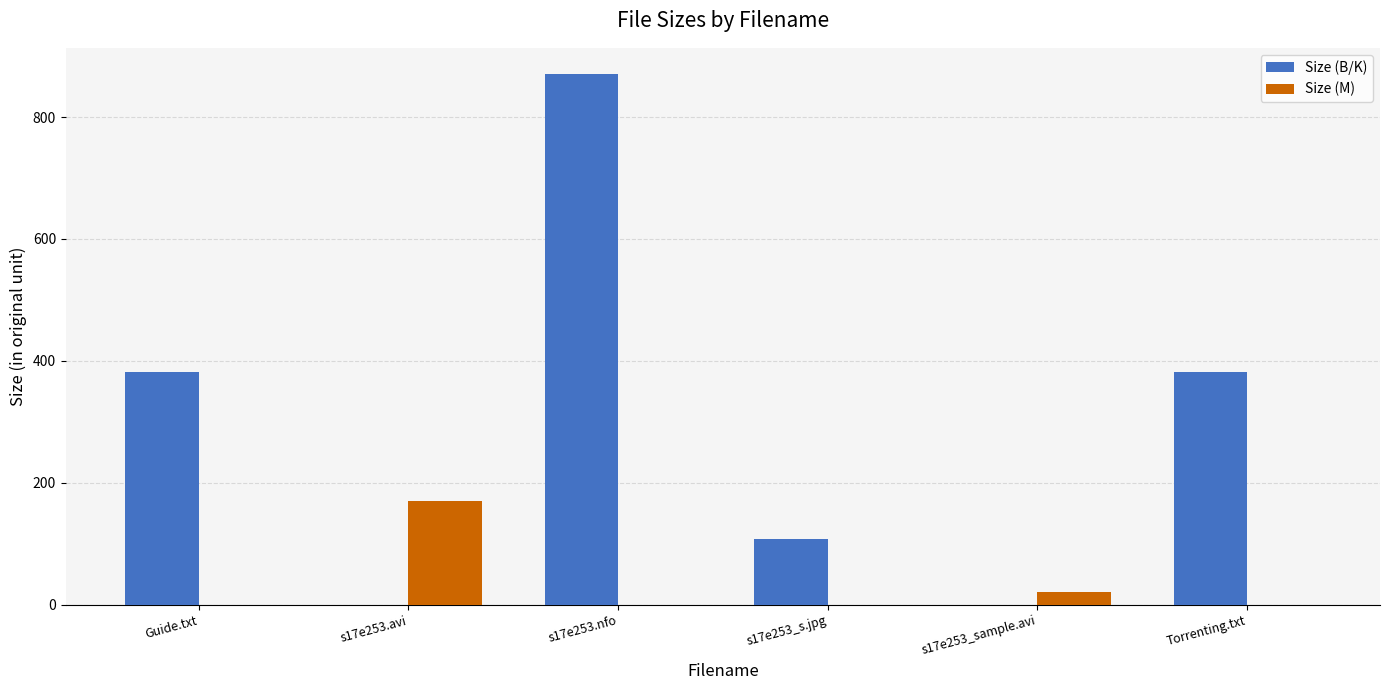

What is the sum of the Size (B/K) values at s17e253_s.jpg and s17e253.nfo?

977.9